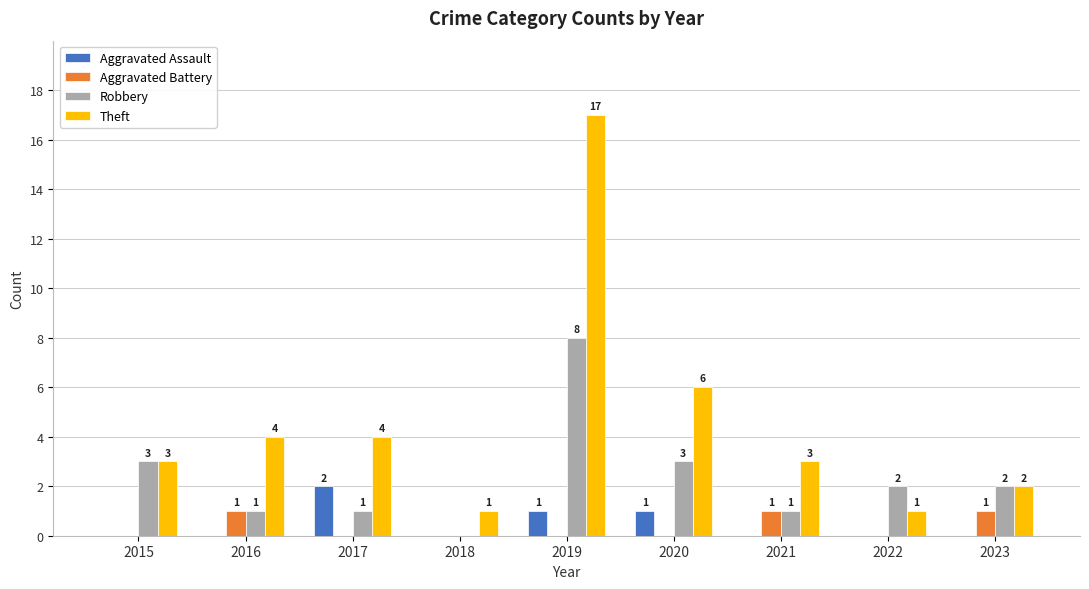

How many positive values does the Robbery series have?

8